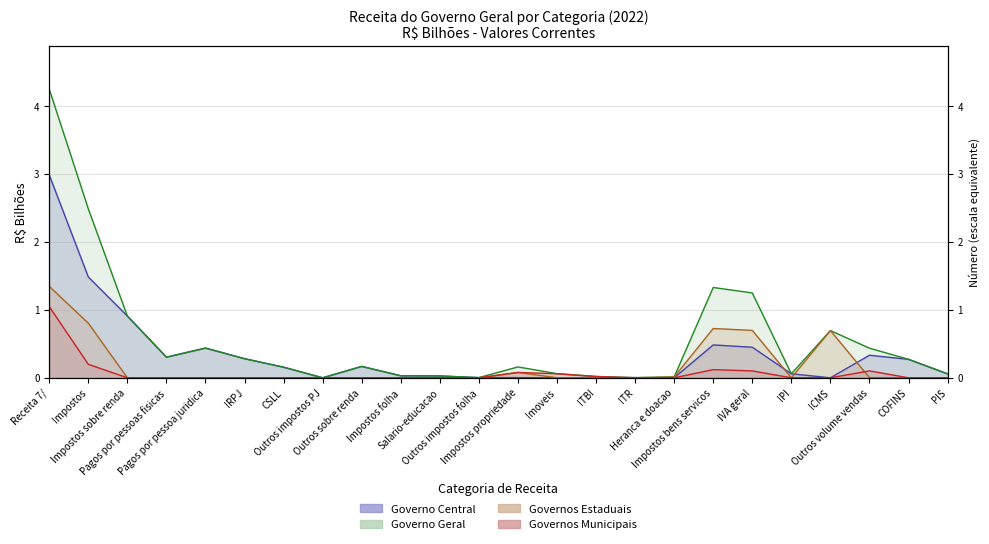

Rank the series by their average value, from highest to lowest.

Governo Geral, Governo Central, Governos Estaduais, Governos Municipais